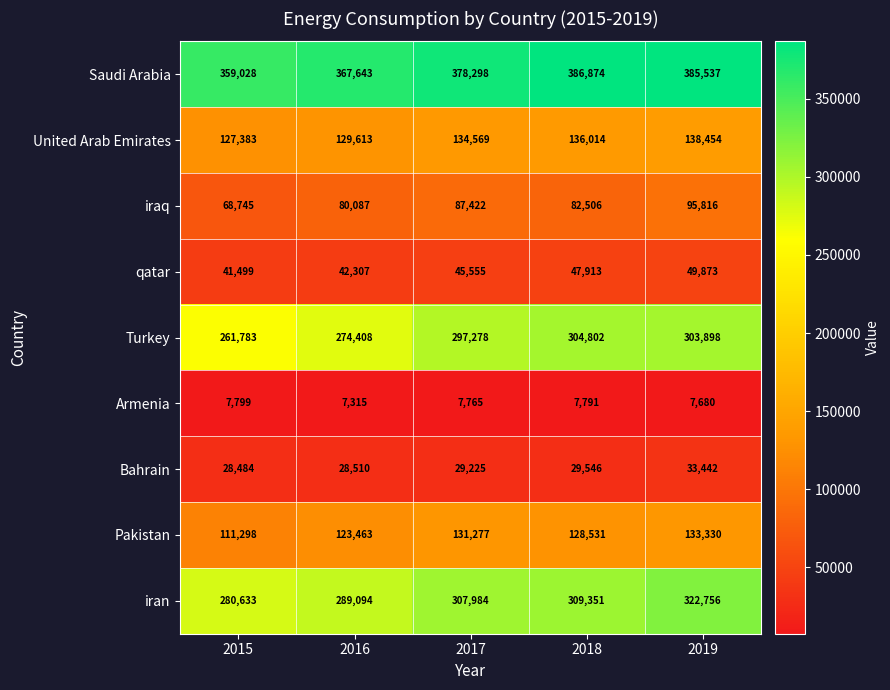

At which category does the chart reach its minimum across all series?

2016